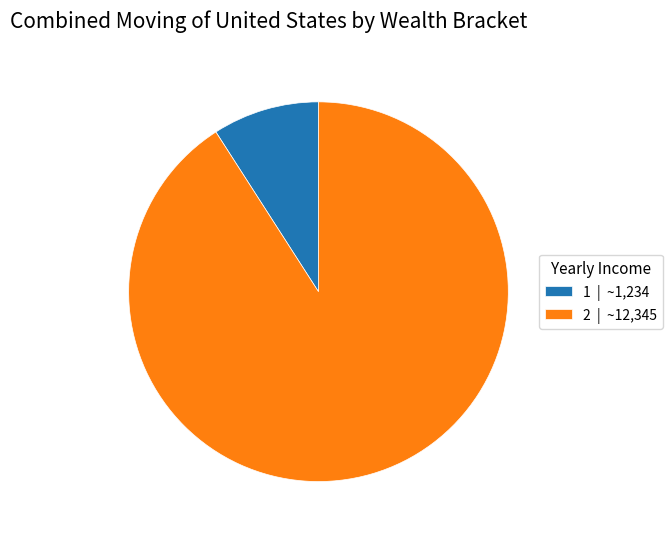

Which has a higher value, 1 or 2?

2